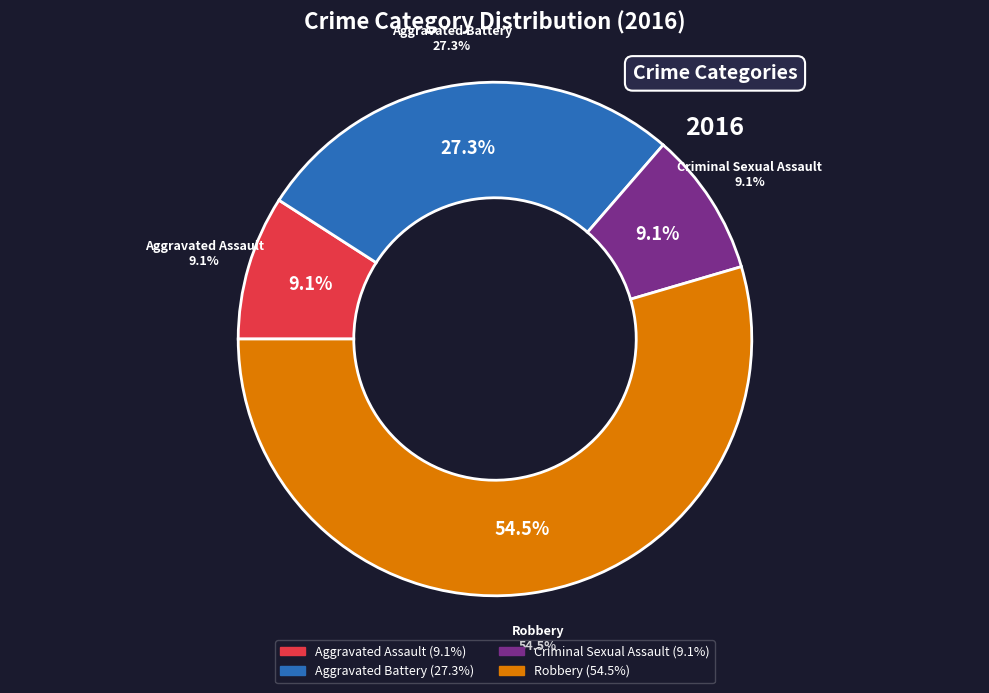

Rank the categories by value from highest to lowest.

Robbery, Aggravated Battery, Aggravated Assault, Criminal Sexual Assault